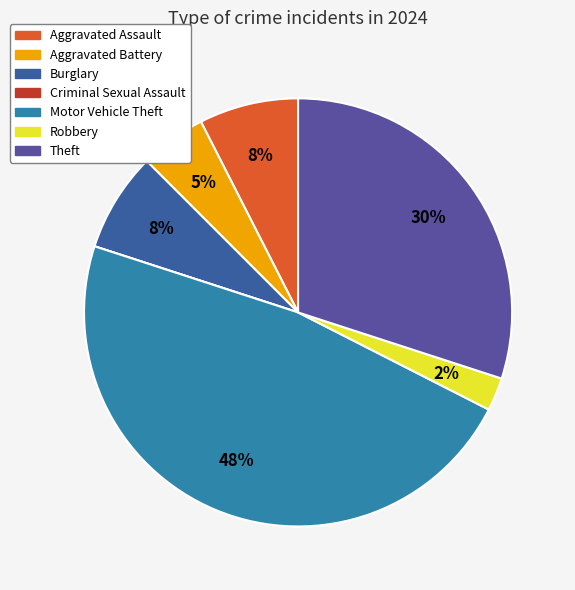

Is it true that Aggravated Battery is 12% of the pie?

False